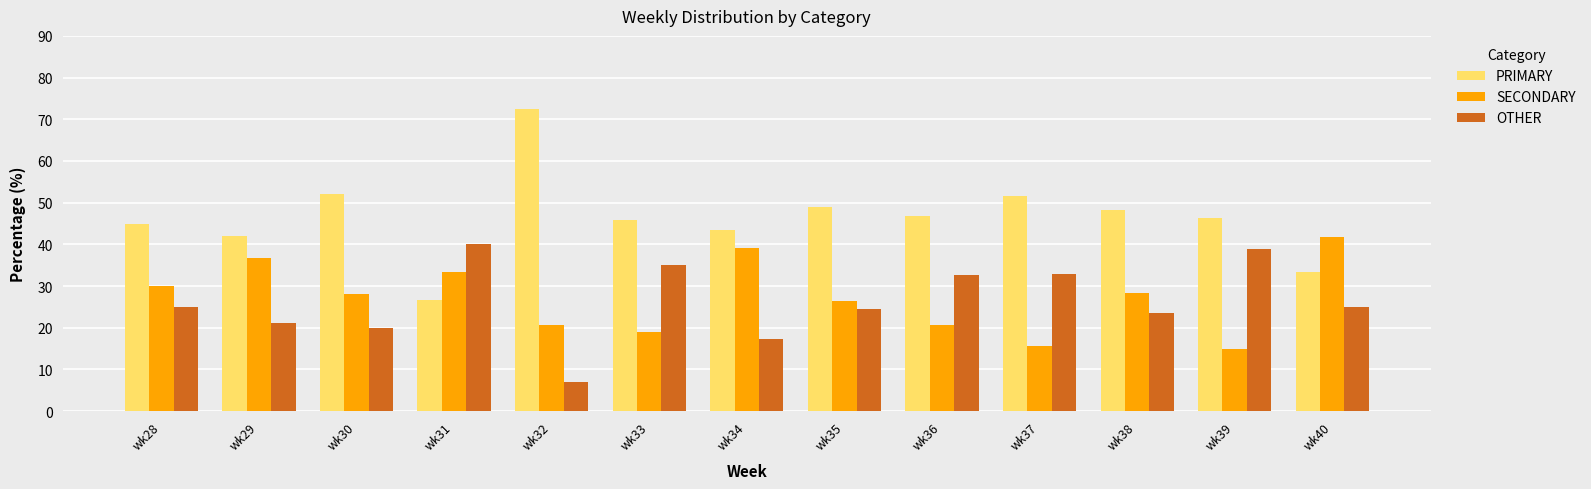

Is it true that SECONDARY equals 8.2 at wk33?

False